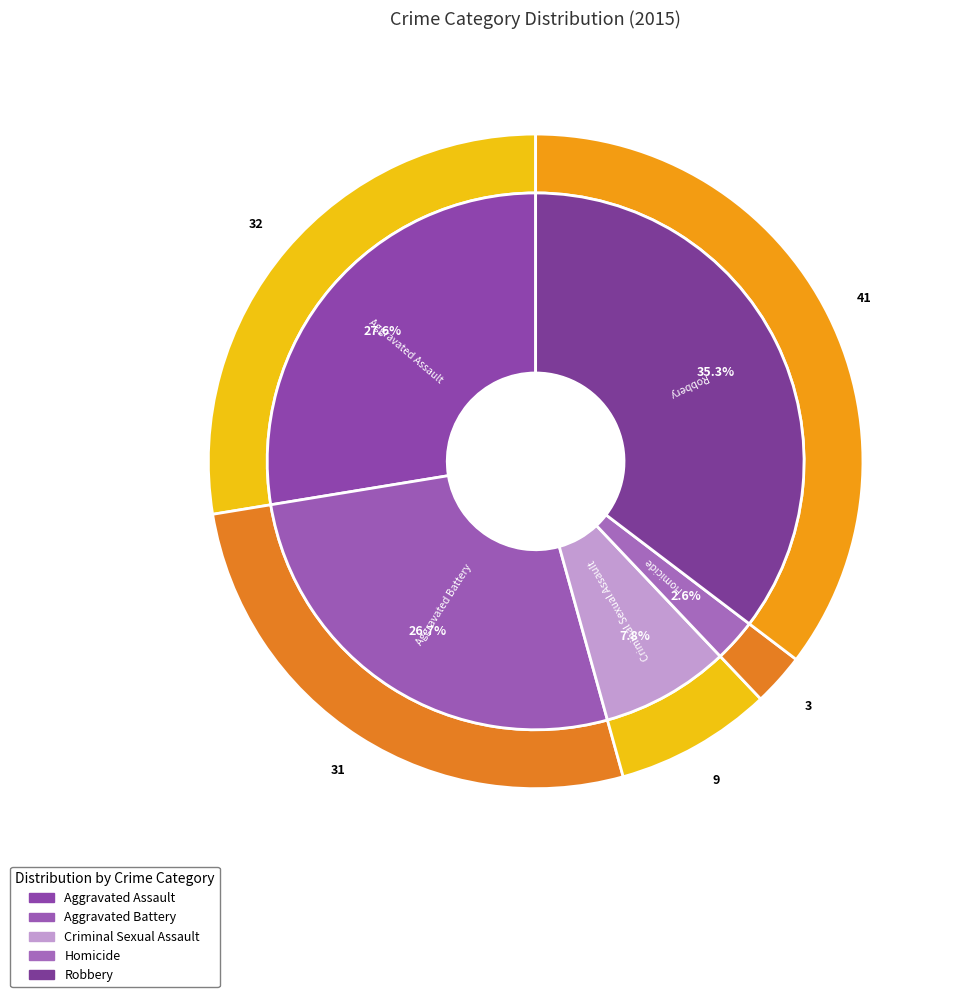

To the nearest percent, what percentage of the pie is Criminal Sexual Assault?

8%